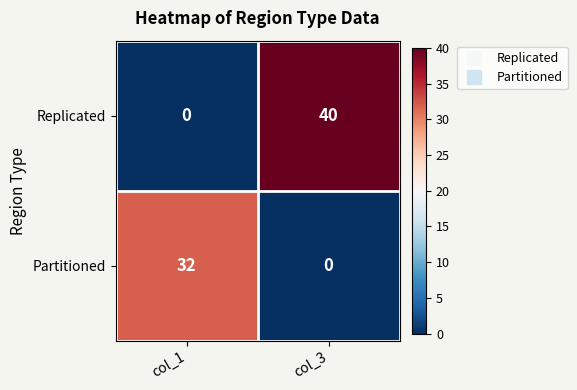

Between col_1 and col_3, which series saw the biggest shift?

Replicated